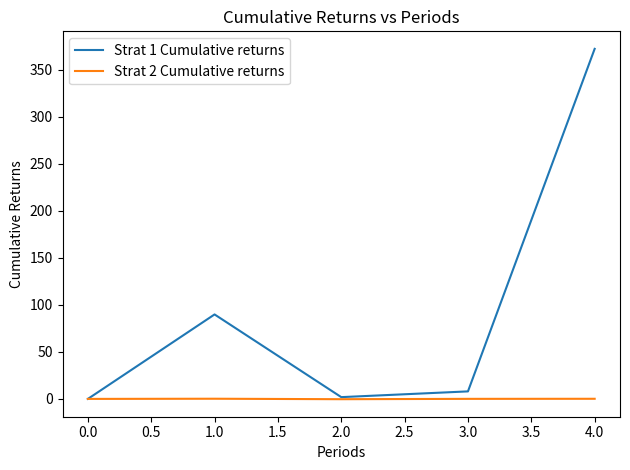

List the series in order of their overall mean, lowest first.

Strat 2 Cumulative returns, Strat 1 Cumulative returns